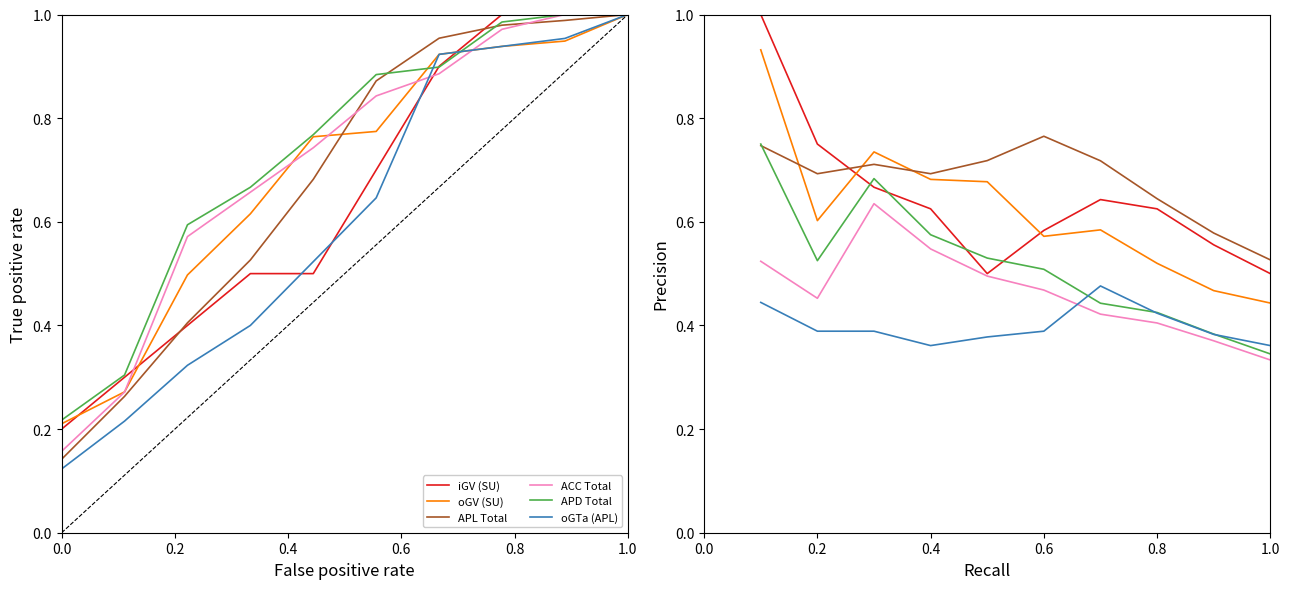

What is the sum of all APD Total values?

5.2